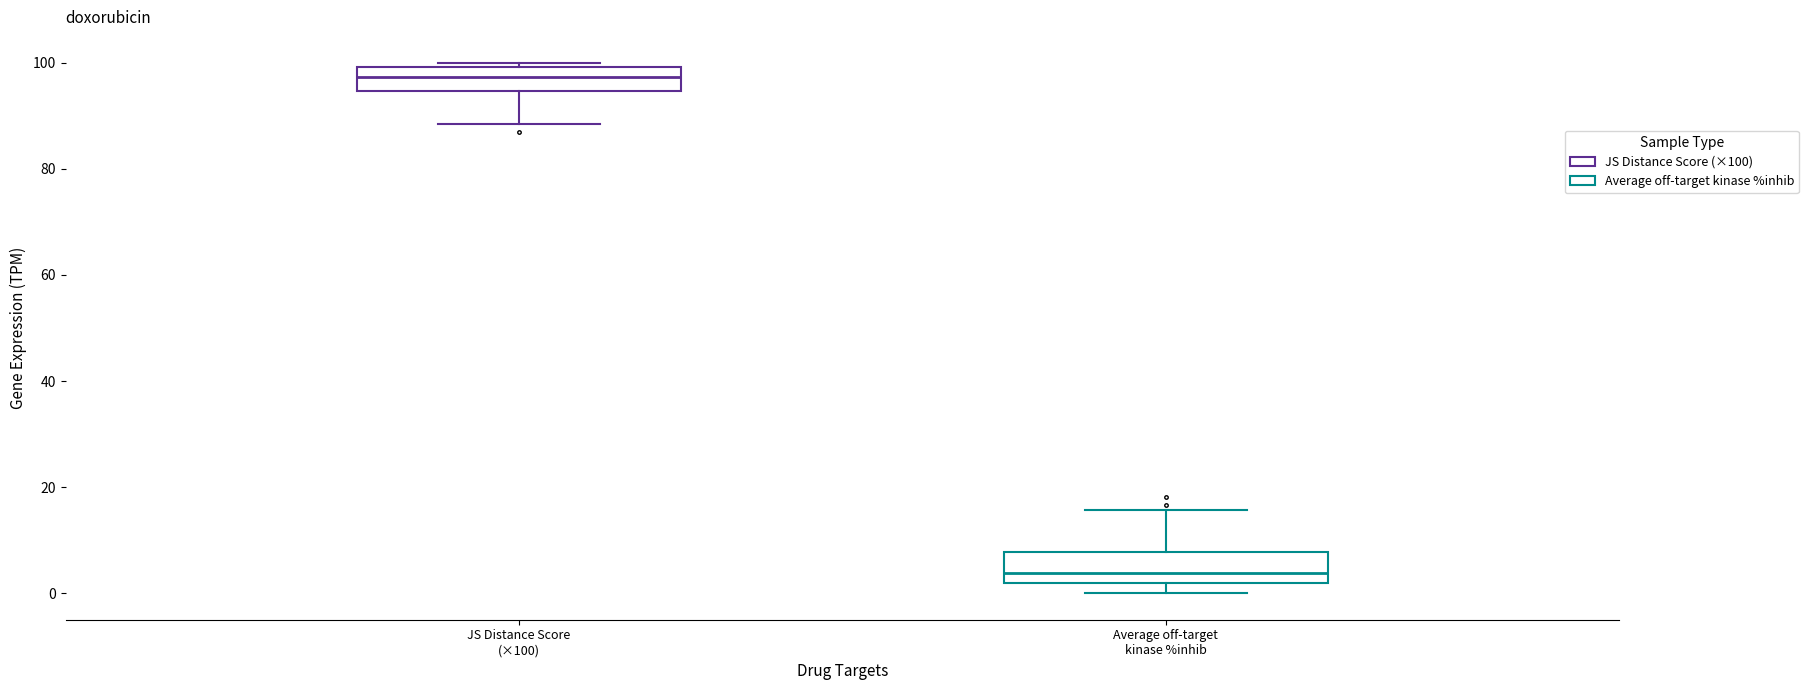

Where is the upper edge of the box for JS Distance Score (×100) on the y-axis? The values are not printed on the chart, so give them approximately, as read against the axis.

100